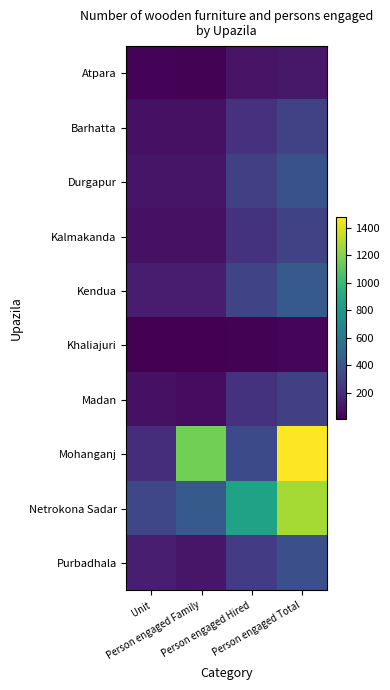

How many data points does each series have?

4